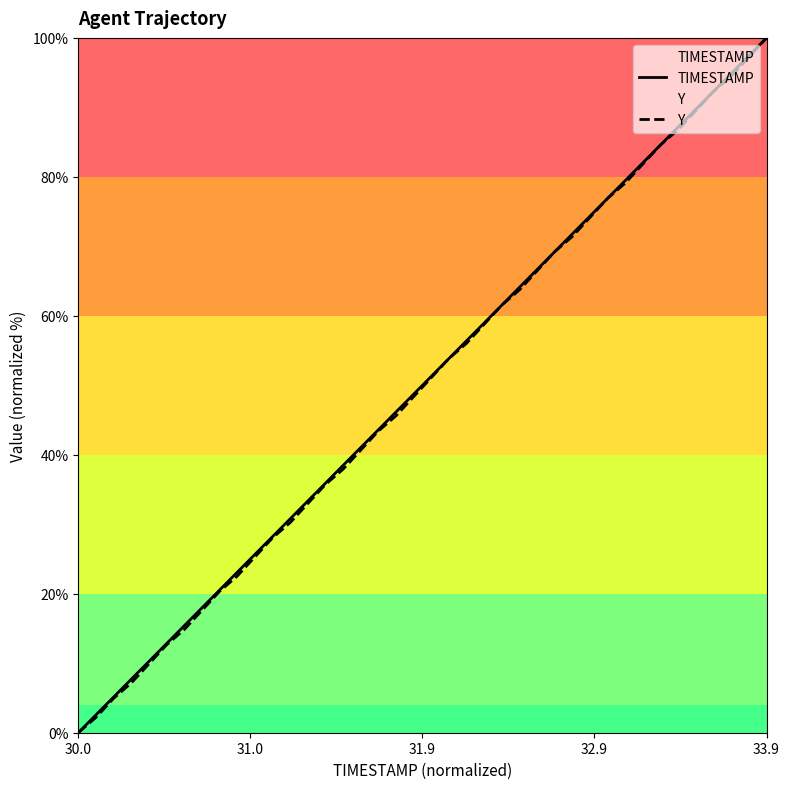

What is the highest value of the Y series?

100.0